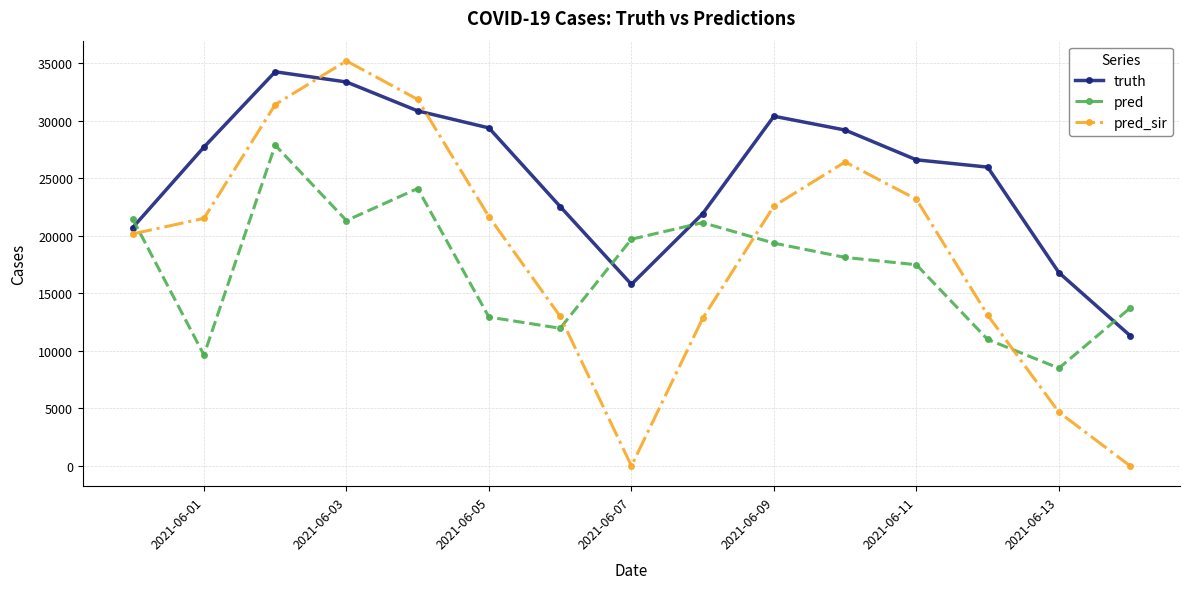

What is the value of the pred_sir point at the 4th from the left?

35191.0